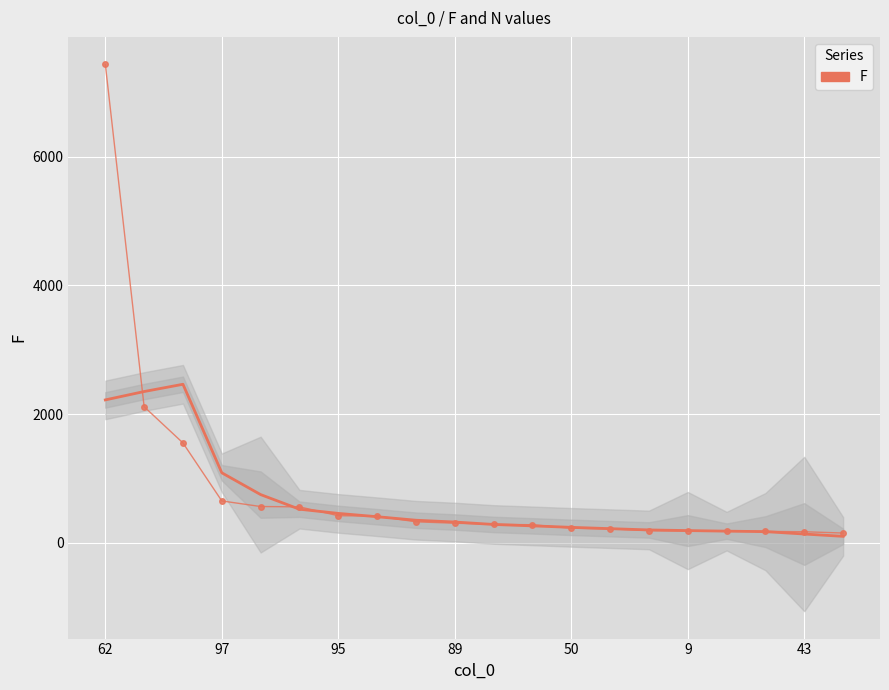

List the series in order of their peak value, highest first.

F, F (smoothed)